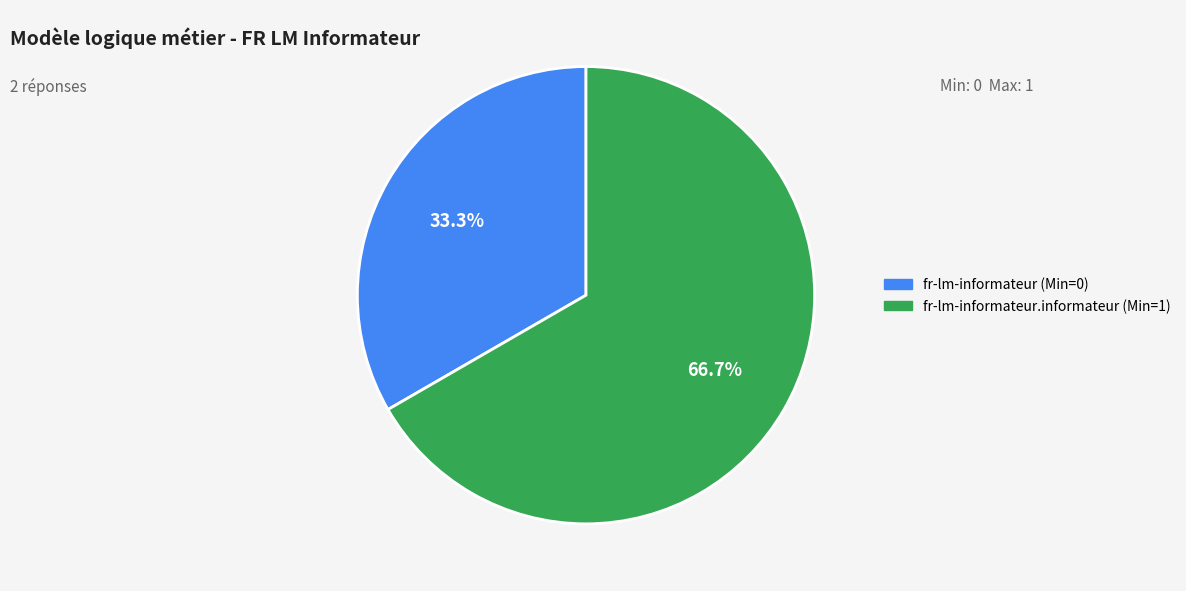

Is there a majority slice in this chart?

Yes